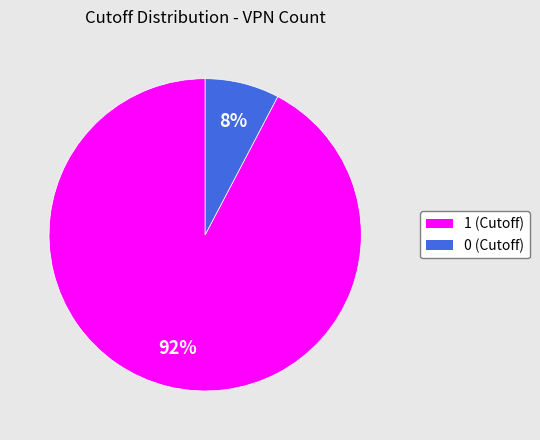

To the nearest percent, what is the combined percentage of 0 (Cutoff) and 1 (Cutoff)?

100%